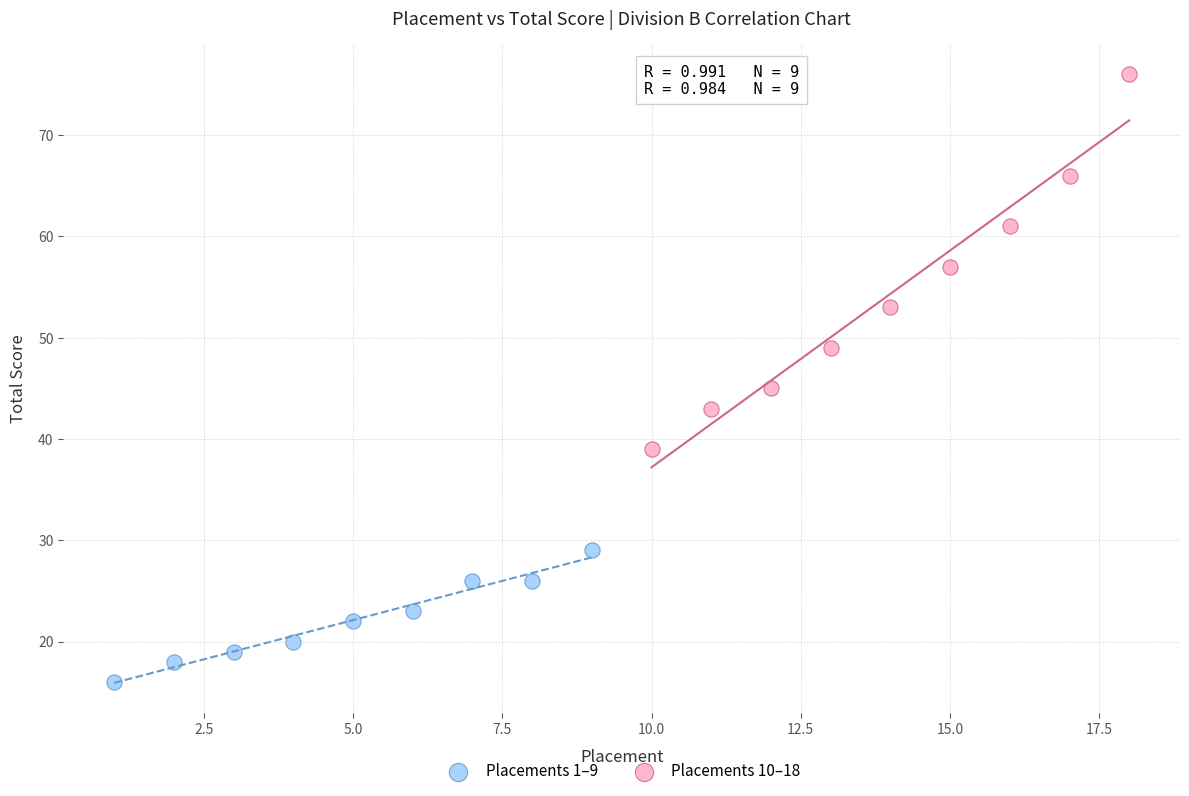

Which series reaches the maximum Y coordinate?

Placements 10–18